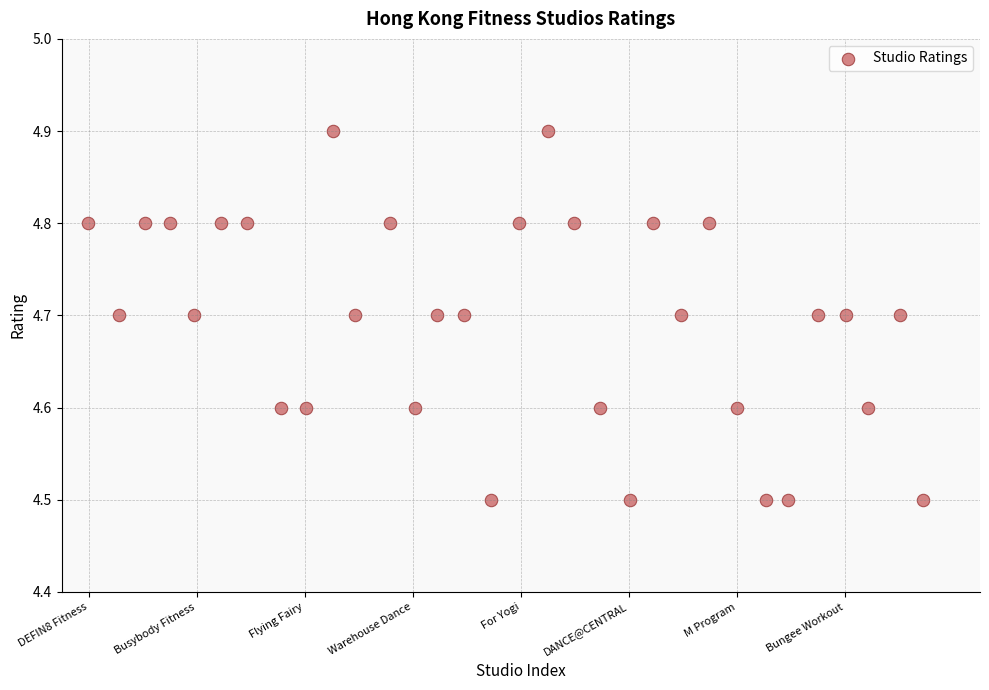

What is the range of Y values (max minus min)?

0.4